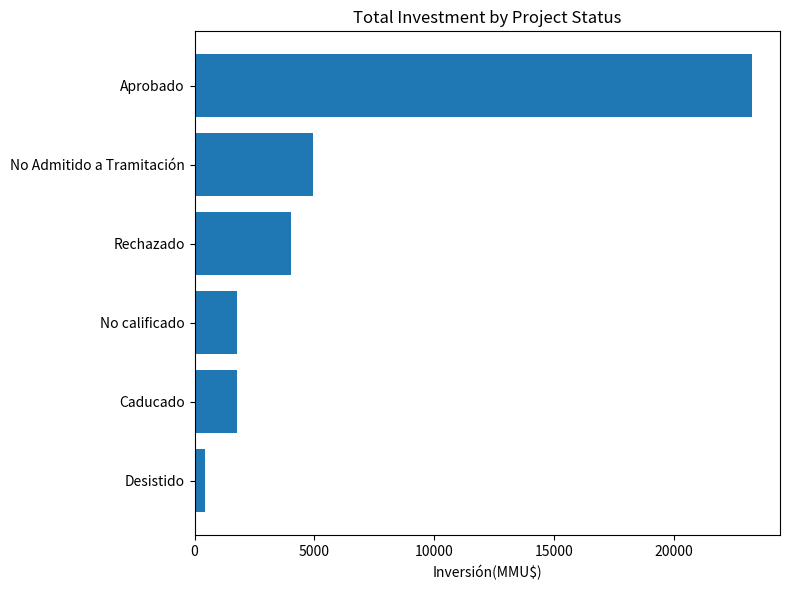

True or false: the data shows 14619 at Aprobado.

False